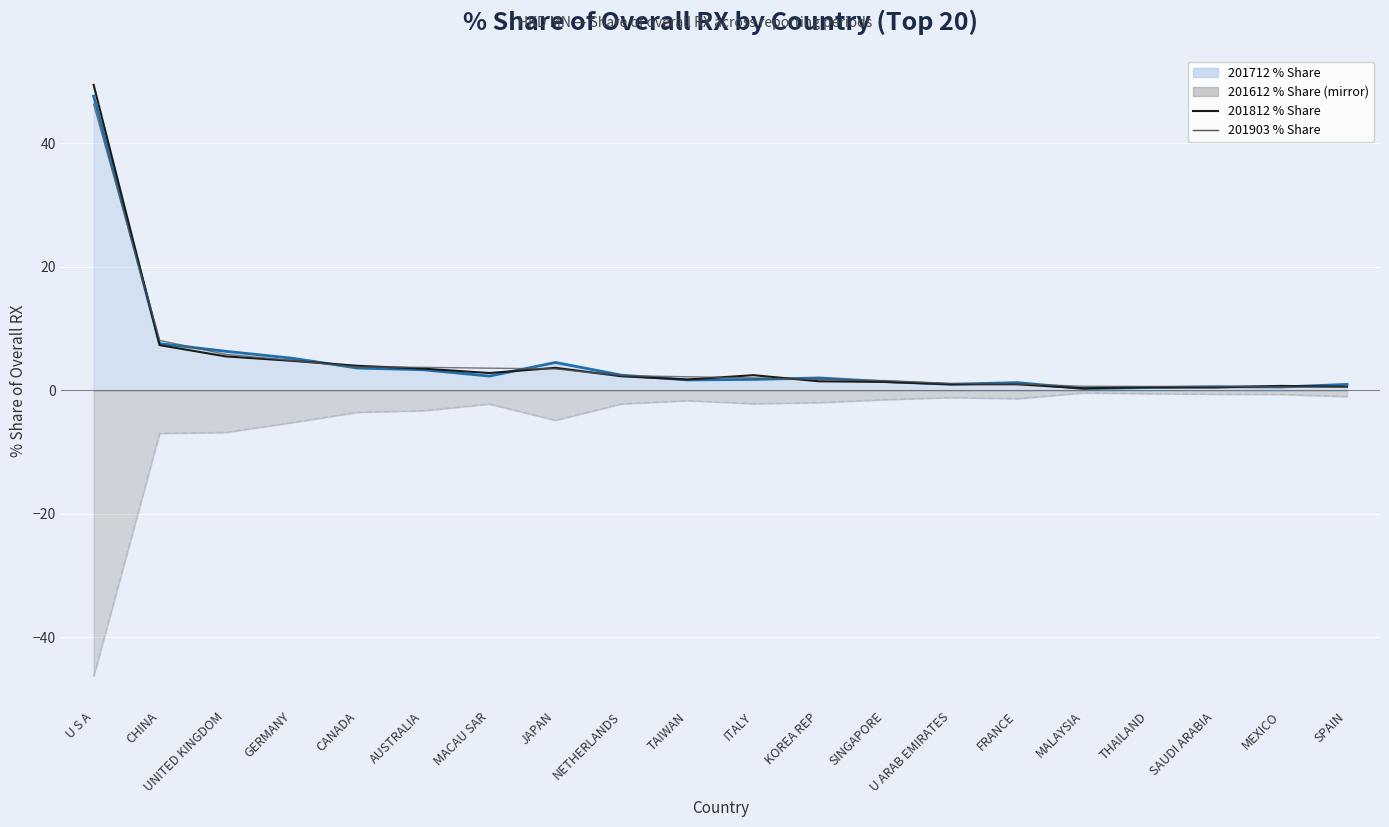

Reading left to right, extract all data points from this chart.

201712 % Share (line): U S A=47.6	CHINA=7.6	UNITED KINGDOM=6.3	GERMANY=5.2	CANADA=3.6	AUSTRALIA=3.3	MACAU SAR=2.3	JAPAN=4.5	NETHERLANDS=2.5	TAIWAN=1.7	ITALY=1.8	KOREA REP=2.0	SINGAPORE=1.4	U ARAB EMIRATES=1.0	FRANCE=1.3	MALAYSIA=0.3	THAILAND=0.5	SAUDI ARABIA=0.6	MEXICO=0.5	SPAIN=1.0
201612 % Share (dashed mirror): U S A=-46.3	CHINA=-7.0	UNITED KINGDOM=-6.8	GERMANY=-5.2	CANADA=-3.5	AUSTRALIA=-3.3	MACAU SAR=-2.2	JAPAN=-4.8	NETHERLANDS=-2.2	TAIWAN=-1.7	ITALY=-2.2	KOREA REP=-2.0	SINGAPORE=-1.5	U ARAB EMIRATES=-1.2	FRANCE=-1.3	MALAYSIA=-0.4	THAILAND=-0.5	SAUDI ARABIA=-0.6	MEXICO=-0.6	SPAIN=-1.0
201812 % Share: U S A=49.5	CHINA=7.3	UNITED KINGDOM=5.5	GERMANY=4.8	CANADA=4.0	AUSTRALIA=3.5	MACAU SAR=2.8	JAPAN=3.7	NETHERLANDS=2.3	TAIWAN=1.8	ITALY=2.5	KOREA REP=1.5	SINGAPORE=1.4	U ARAB EMIRATES=1.0	FRANCE=1.0	MALAYSIA=0.3	THAILAND=0.5	SAUDI ARABIA=0.5	MEXICO=0.7	SPAIN=0.6
201903 % Share: U S A=46.3	CHINA=8.1	UNITED KINGDOM=5.8	GERMANY=4.9	CANADA=3.8	AUSTRALIA=3.7	MACAU SAR=3.6	JAPAN=3.5	NETHERLANDS=2.4	TAIWAN=2.2	ITALY=2.0	KOREA REP=1.8	SINGAPORE=1.6	U ARAB EMIRATES=1.1	FRANCE=1.1	MALAYSIA=0.7	THAILAND=0.6	SAUDI ARABIA=0.6	MEXICO=0.6	SPAIN=0.5